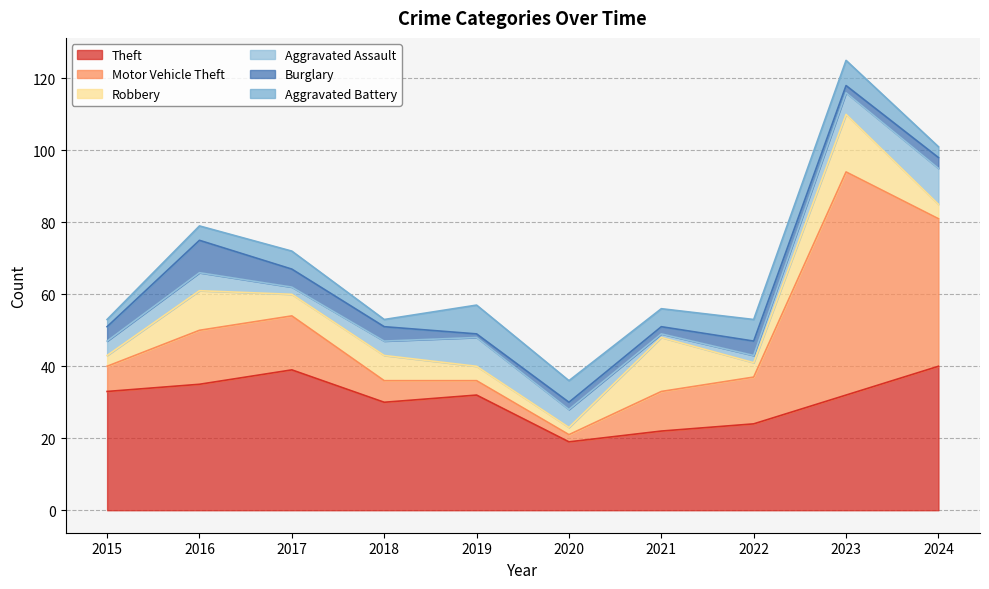

True or false: Theft has more than 1 points higher than both neighbors.

True